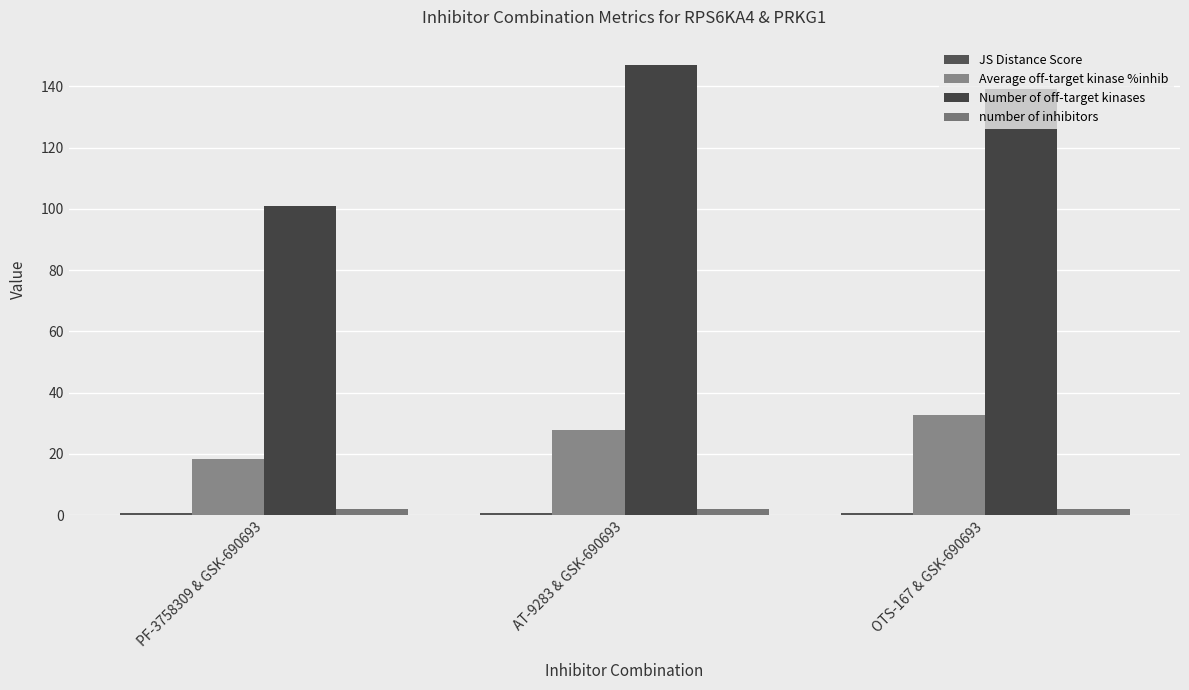

Which series has the largest total across all categories?

Number of off-target kinases